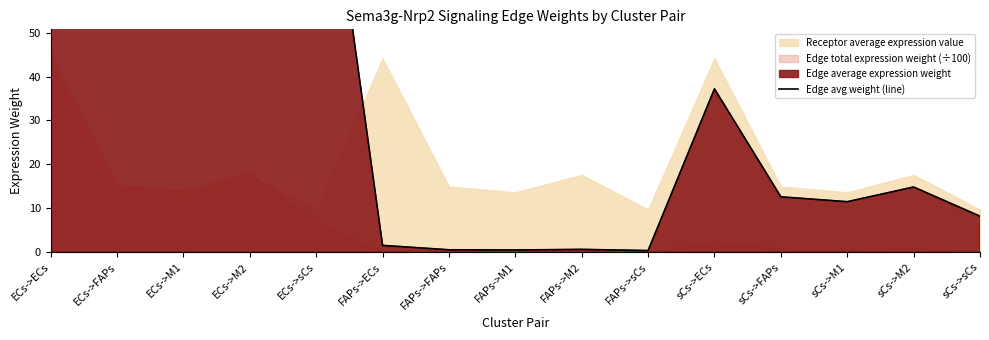

Where is the data nearest to the value 252?

ECs->M2